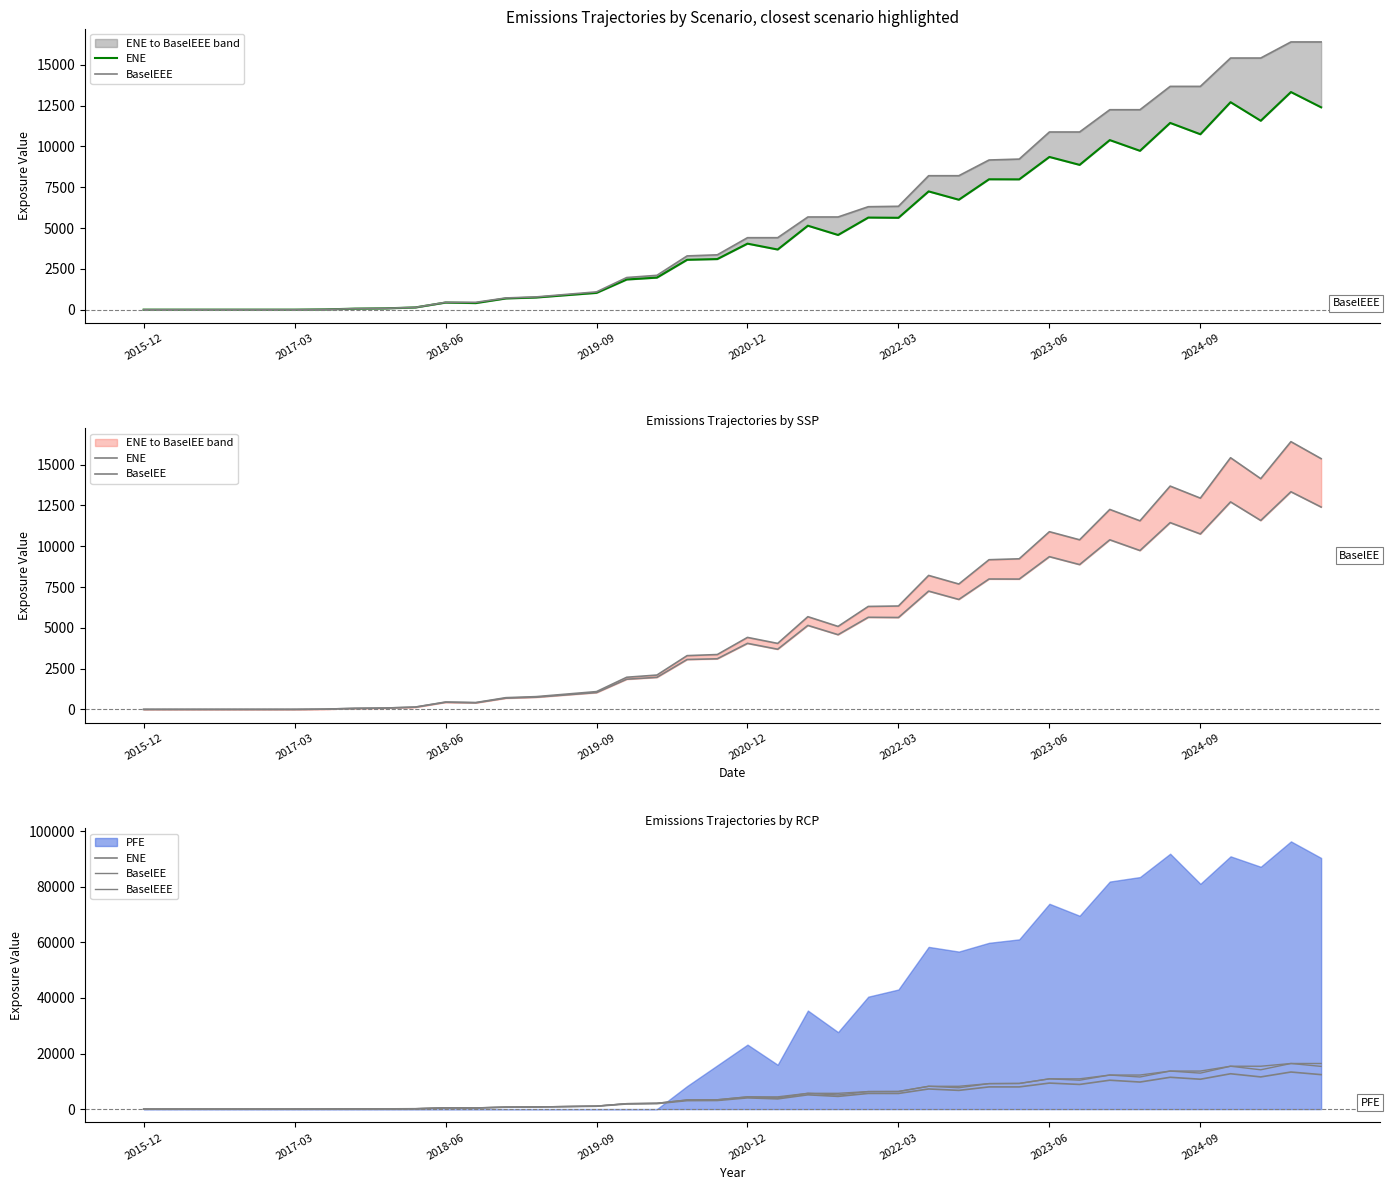

True or false: BaselEE and ENE cross at least once.

False